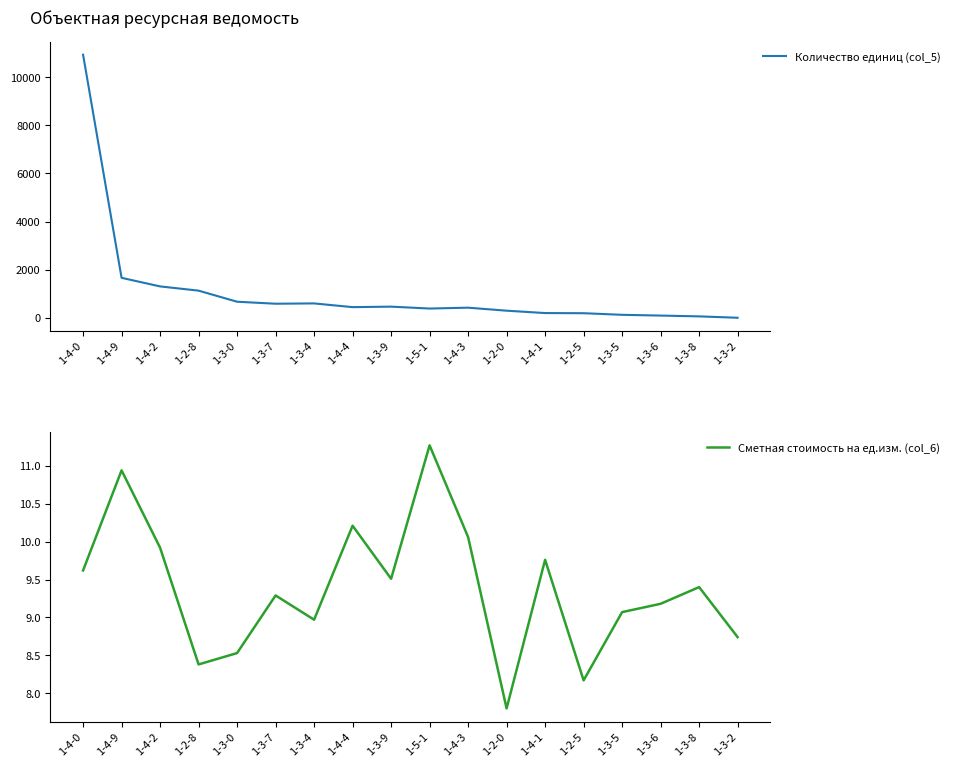

How many times do Количество единиц (col_5) and Сметная стоимость на ед.изм. (col_6) cross each other?

1